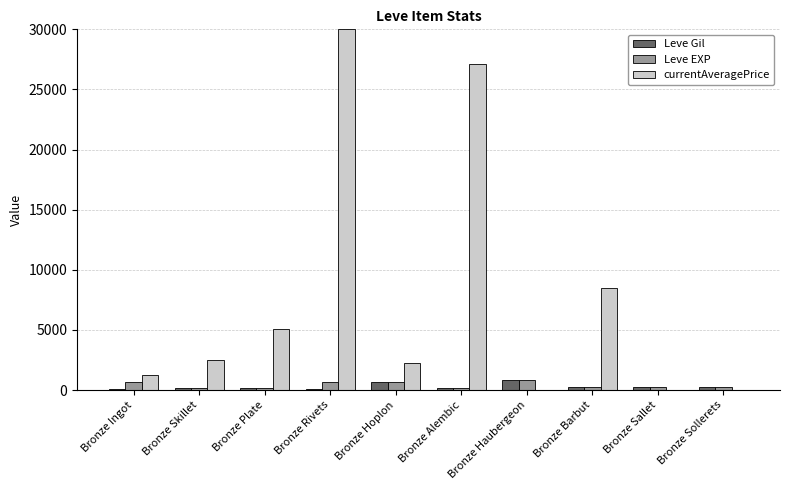

What is the sum of the Leve EXP values at Bronze Sallet and Bronze Sollerets?

440